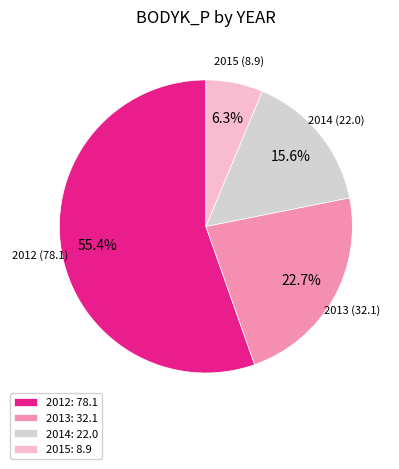

What is the largest slice in the pie chart?

2012: 78.1